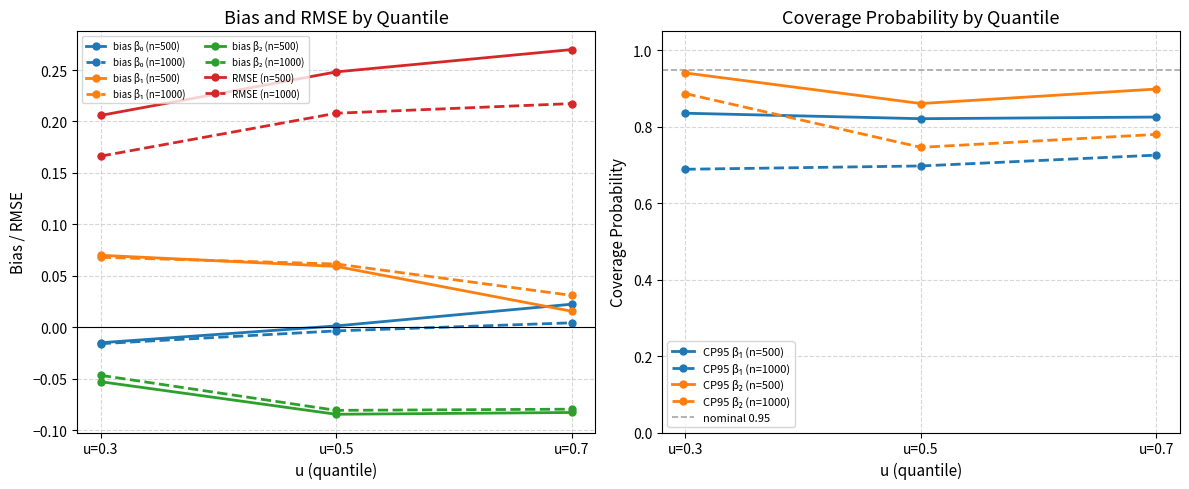

True or false: RMSE (n=1000) has a value of 0.1 at u=0.7.

False